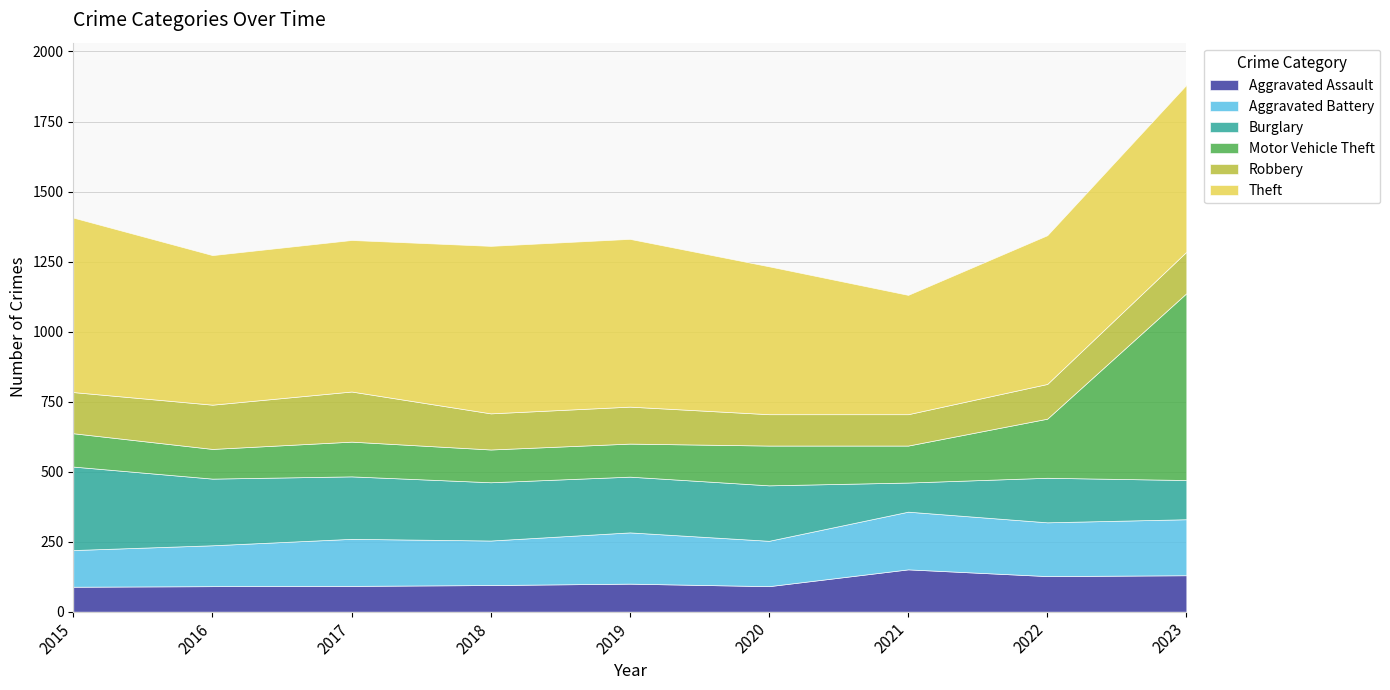

At which category does the chart reach its minimum across all series?

2015